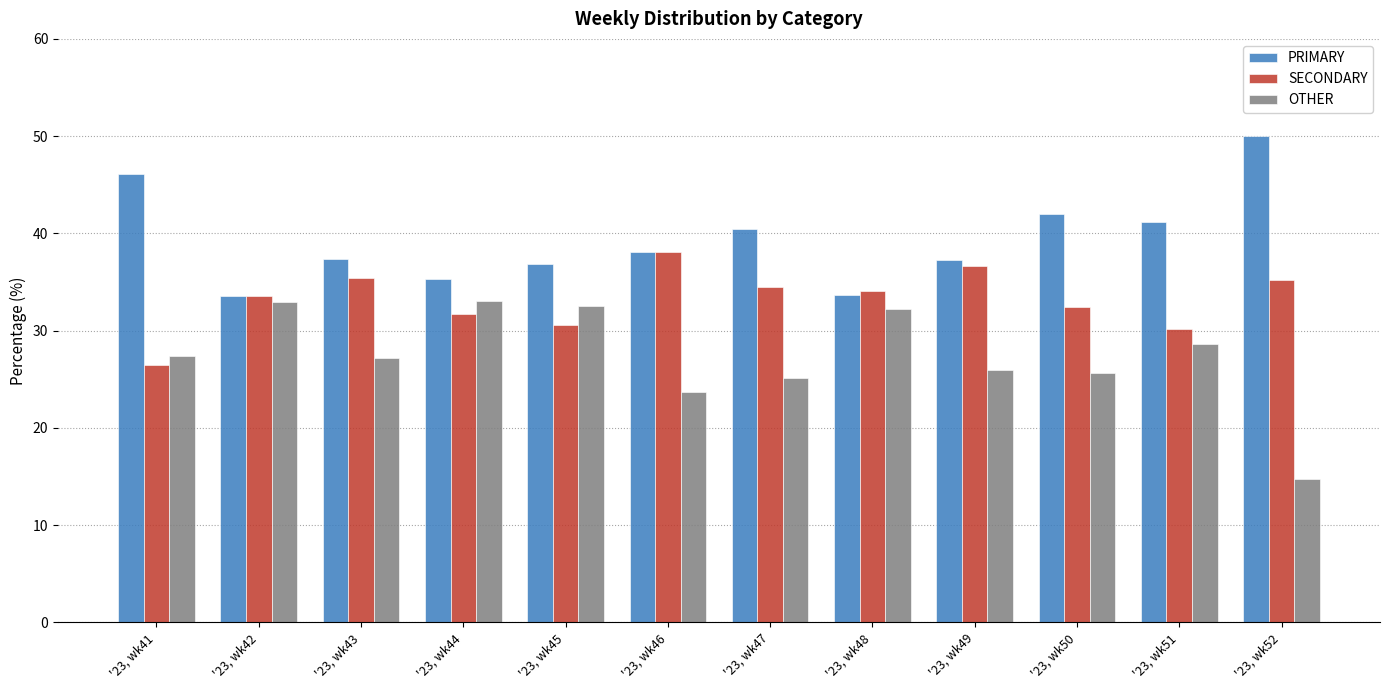

List the series in order of their peak value, lowest first.

OTHER, SECONDARY, PRIMARY